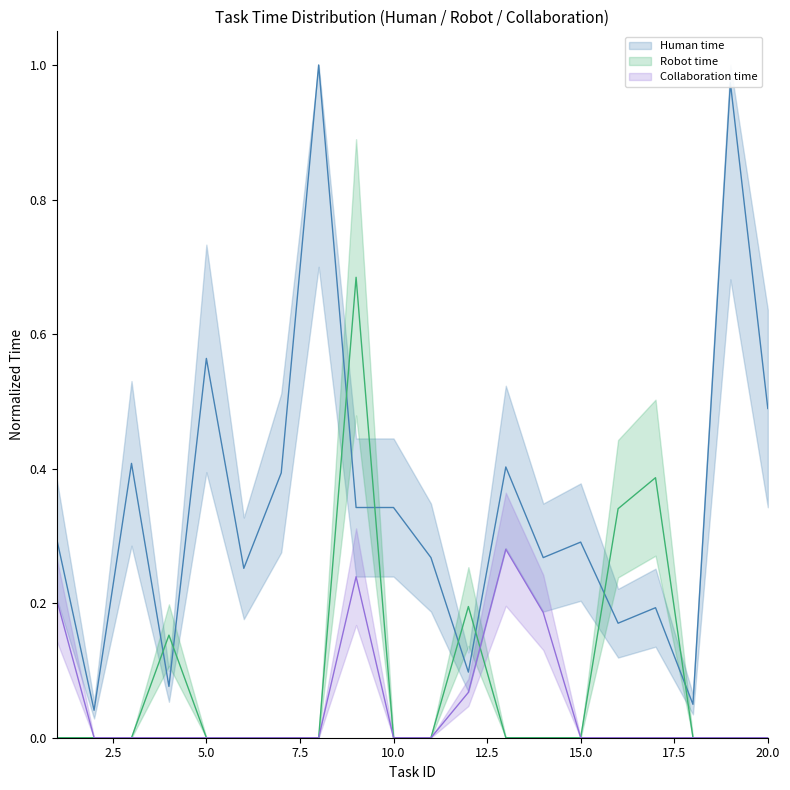

What is the sum of all Robot time values?

1.8